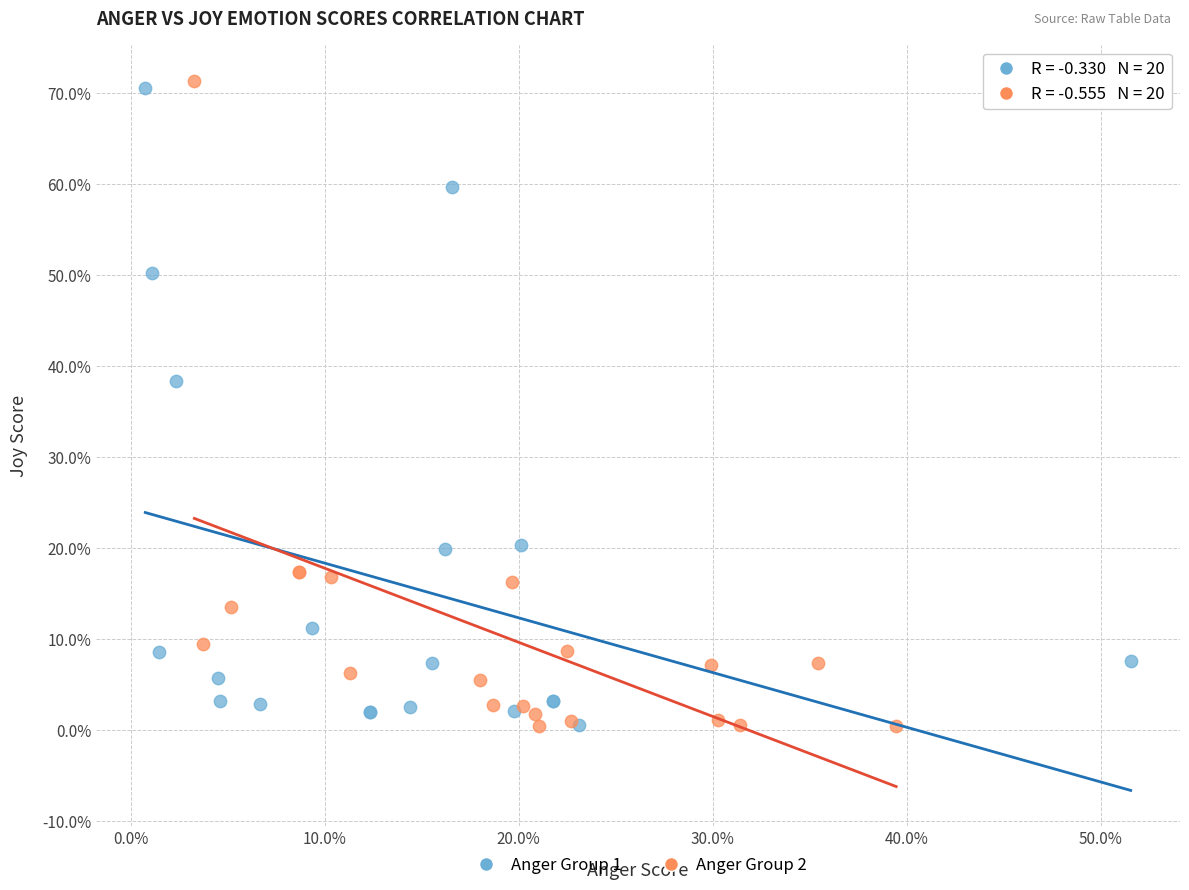

What are all the series names shown in the legend?

Anger Group 1, Anger Group 2